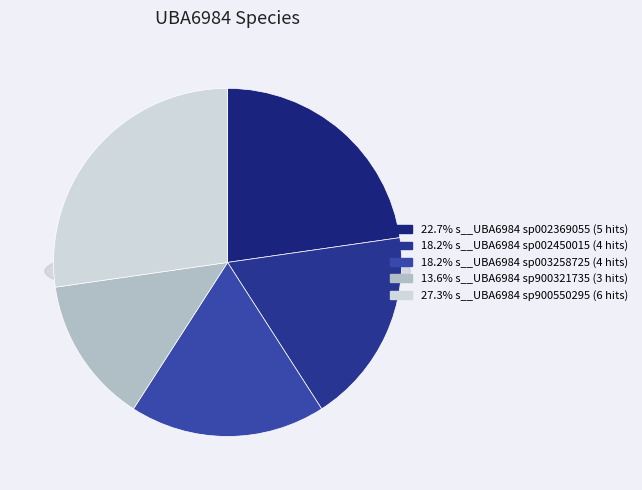

Approximately how many times larger is the value at s__UBA6984 sp900321735 compared to s__UBA6984 sp900550295?

0.5